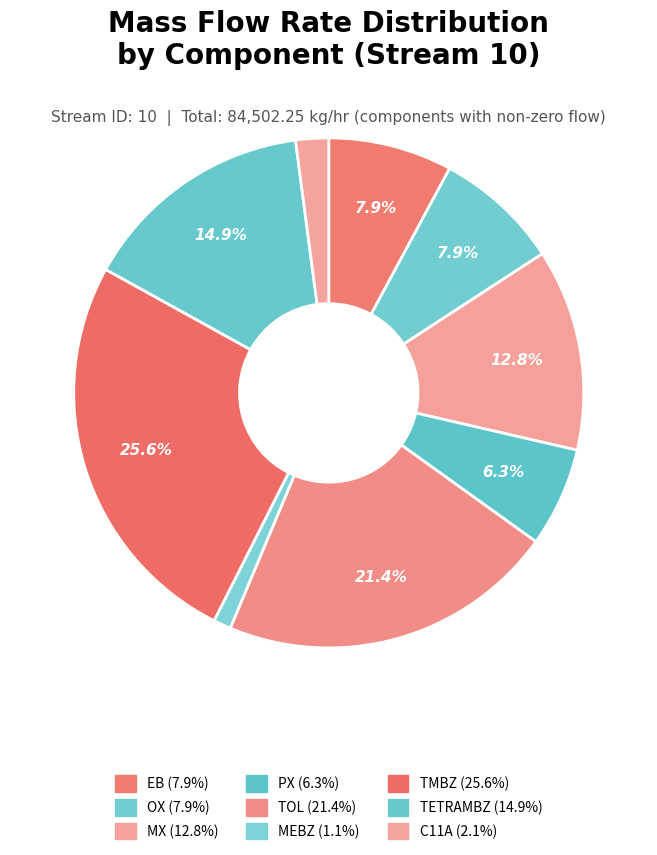

What is the total percentage of OX and TETRAMBZ?

22.8%